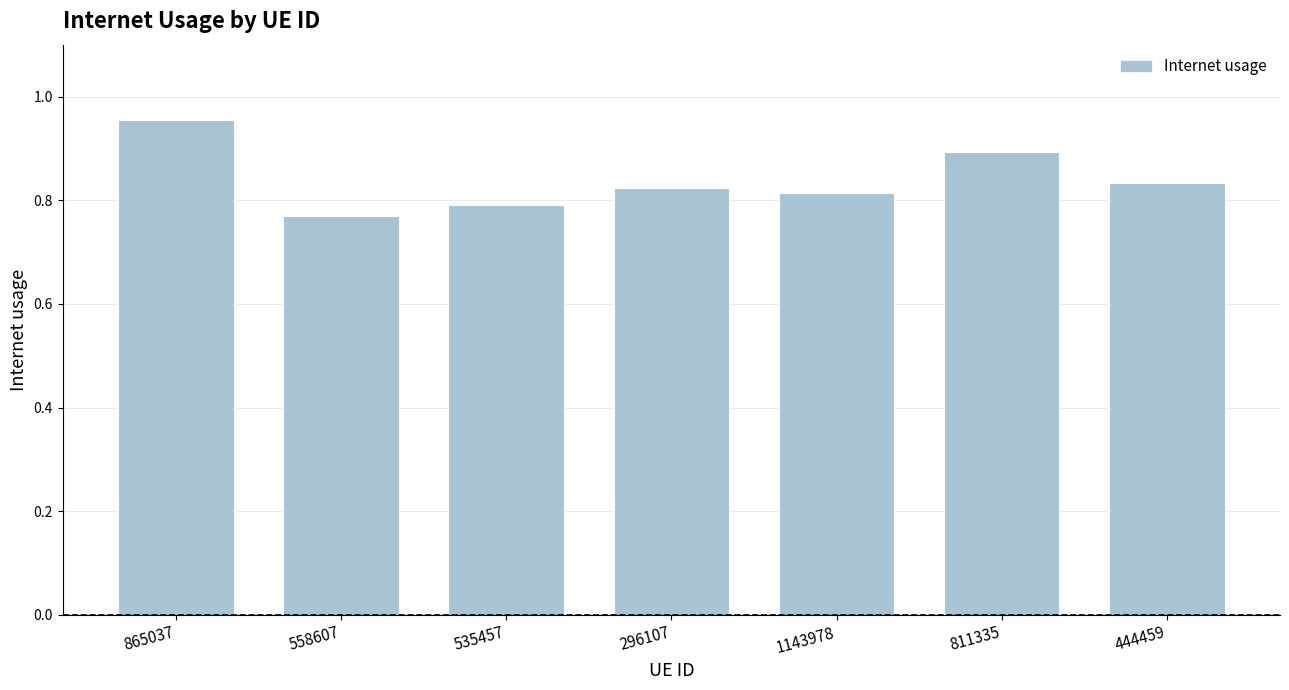

Which has a higher value, 558607 or 296107?

296107